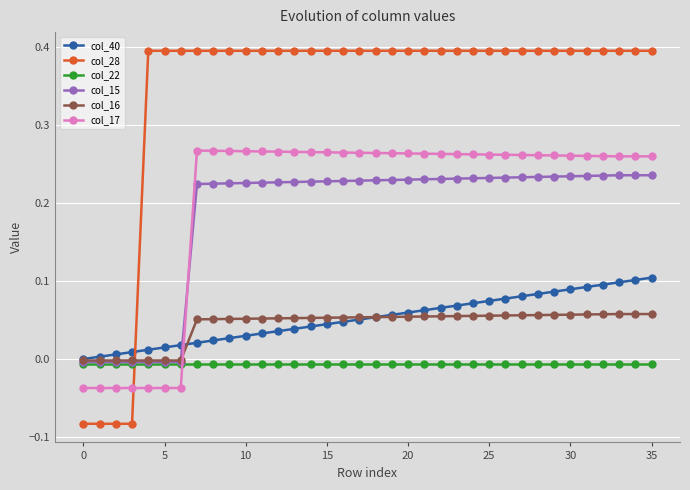

Rank the series by their maximum value, from lowest to highest.

col_22, col_16, col_40, col_15, col_17, col_28